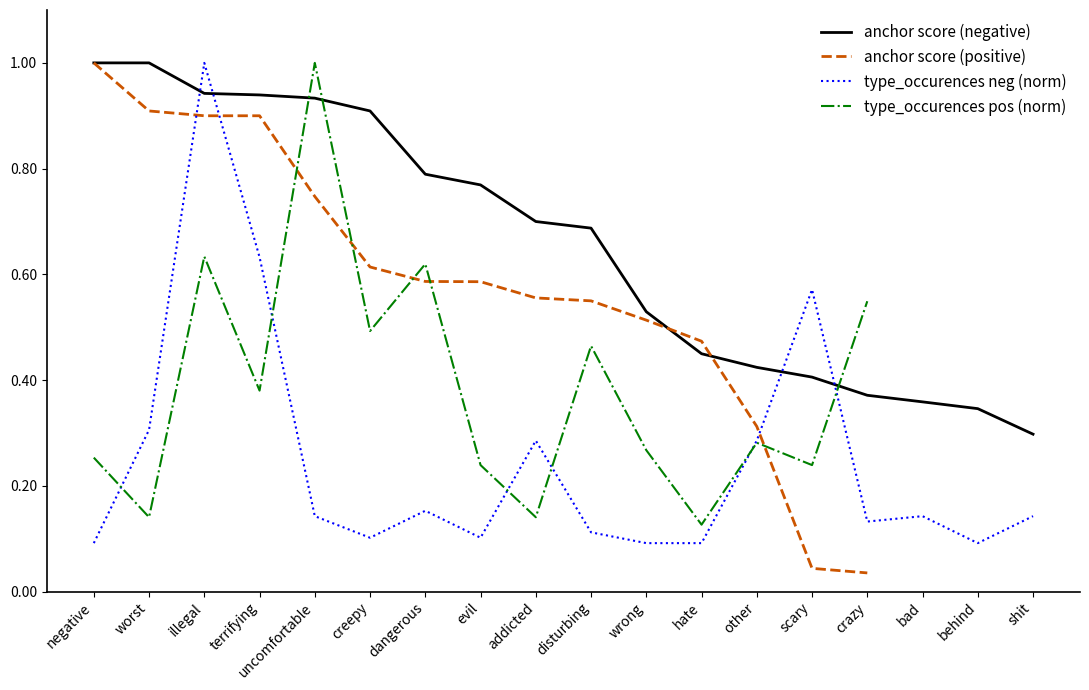

After their last crossing, which series has the higher values: anchor score (negative) or type_occurences (negative)?

anchor score (negative)